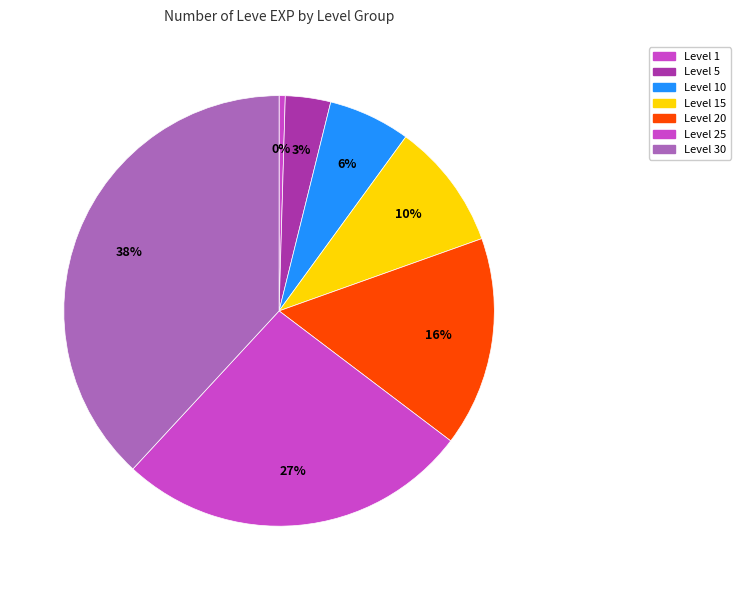

How many segments does this pie chart have?

7